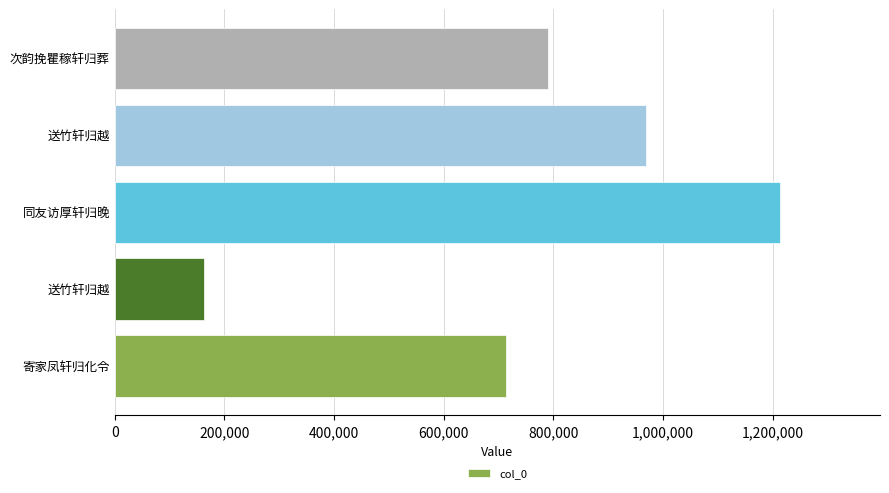

What is the smallest value displayed?

162487